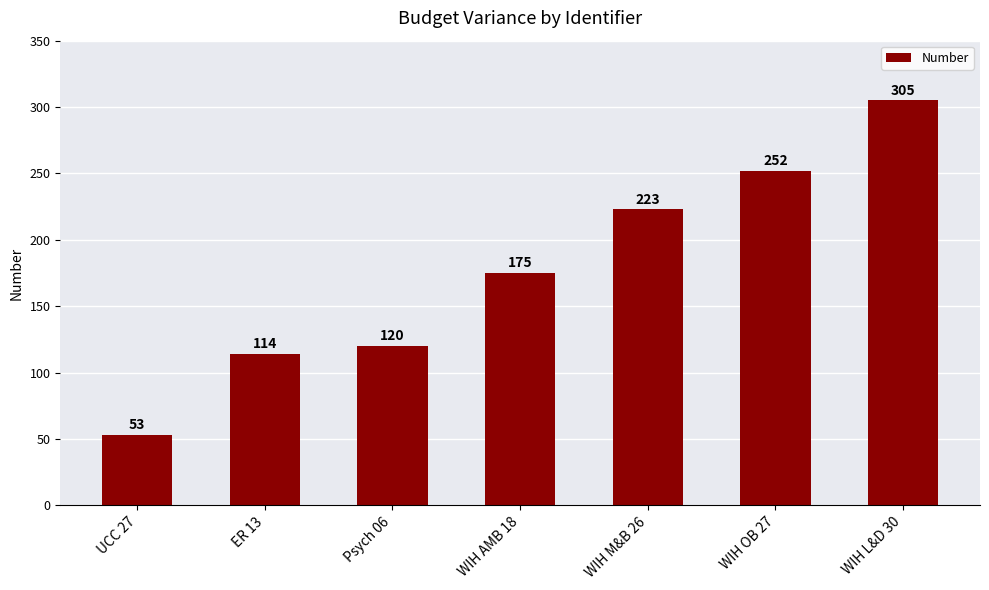

What is the change in value from WIH M&B 26 to WIH OB 27?

+29